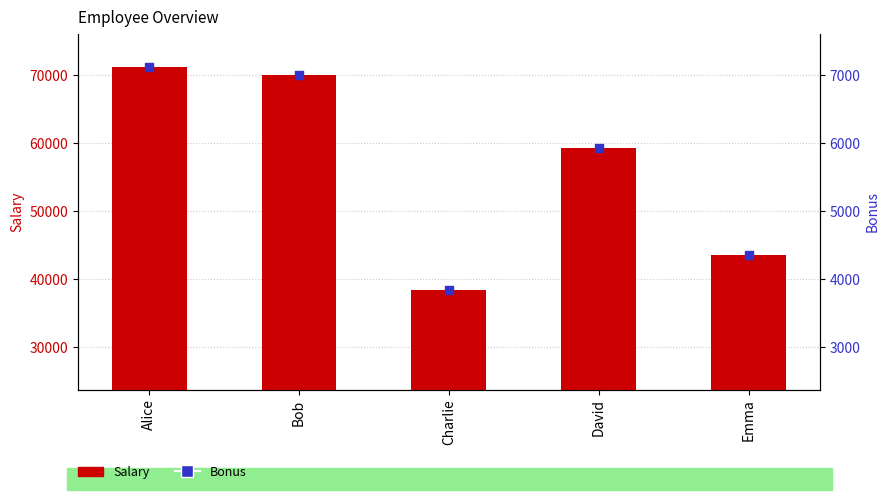

At how many categories does at least one series exceed 24913?

5